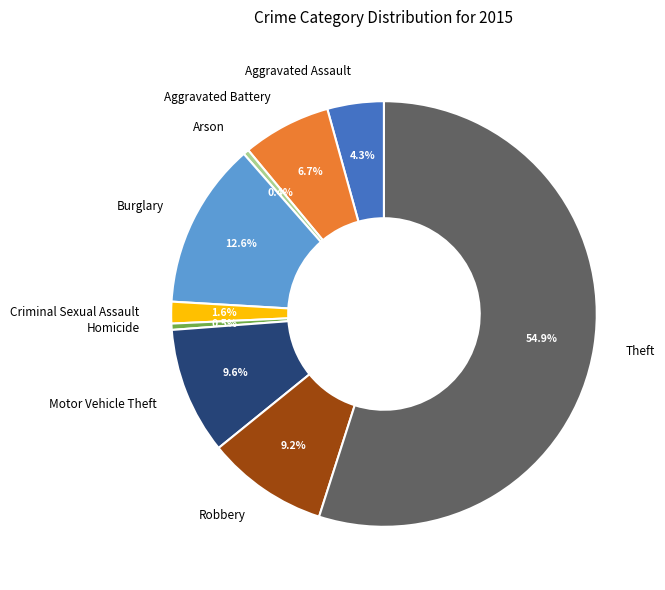

Is it true that Theft is 61% of the pie?

False